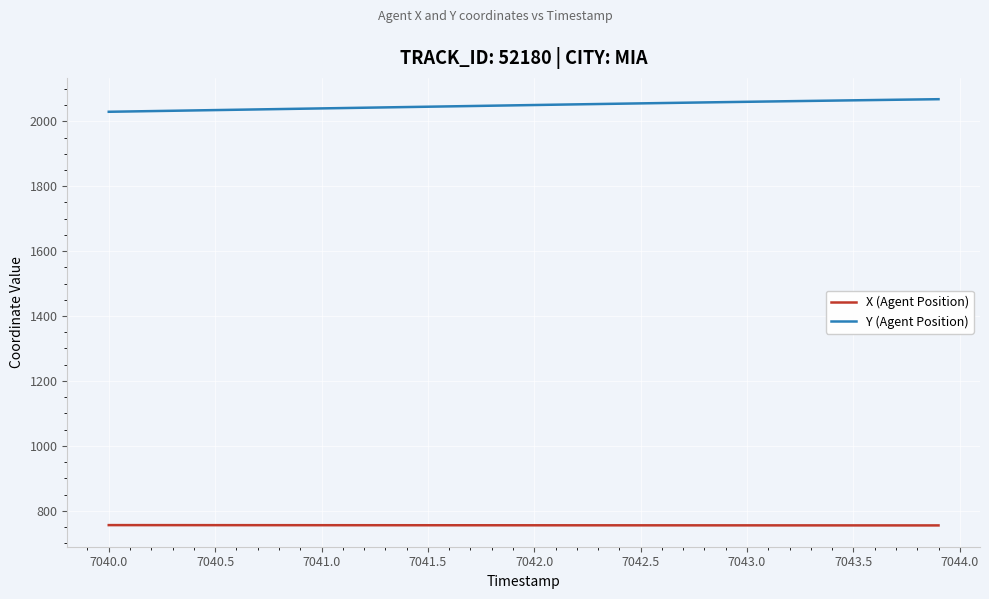

True or false: Y (Agent Position) and X (Agent Position) cross at least once.

False